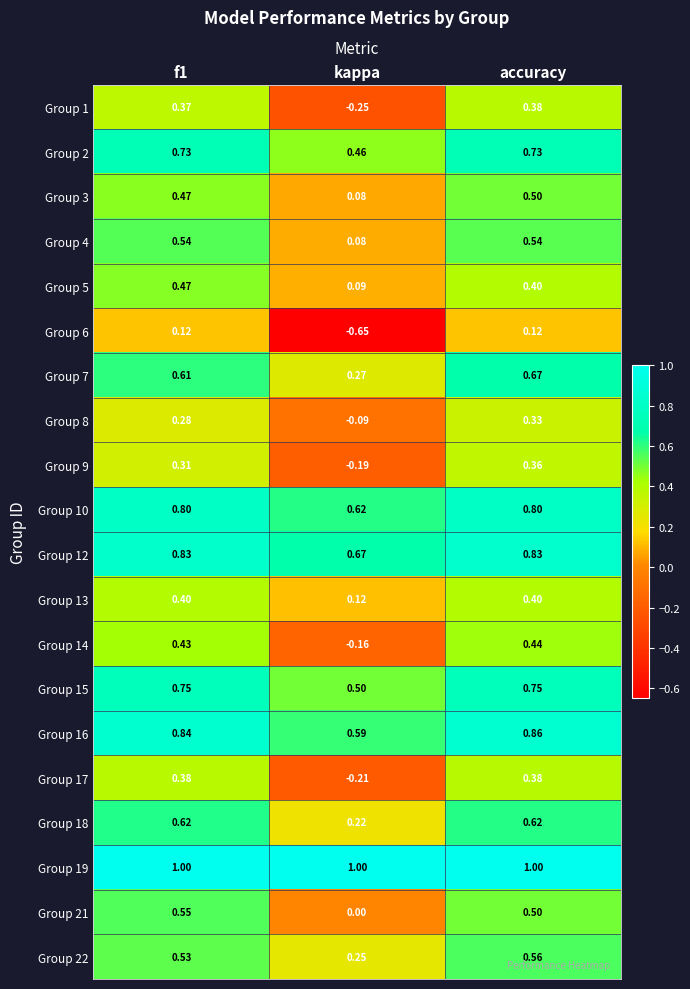

At which category does the chart reach its peak across all series?

f1